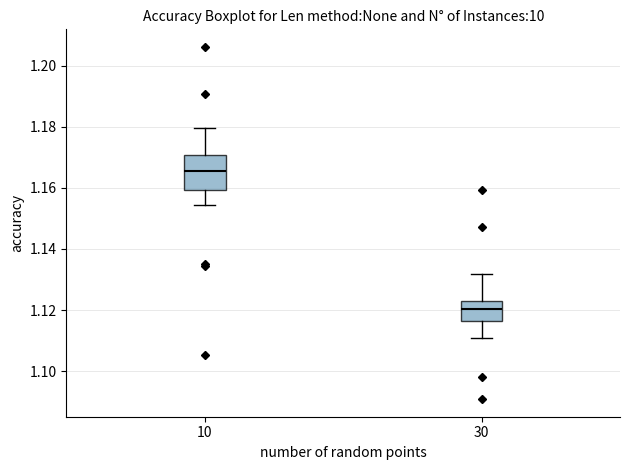

Where does the lower whisker of the box at x = 30 end on the y-axis? The values are not printed on the chart, so give them approximately, as read against the axis.

1.112